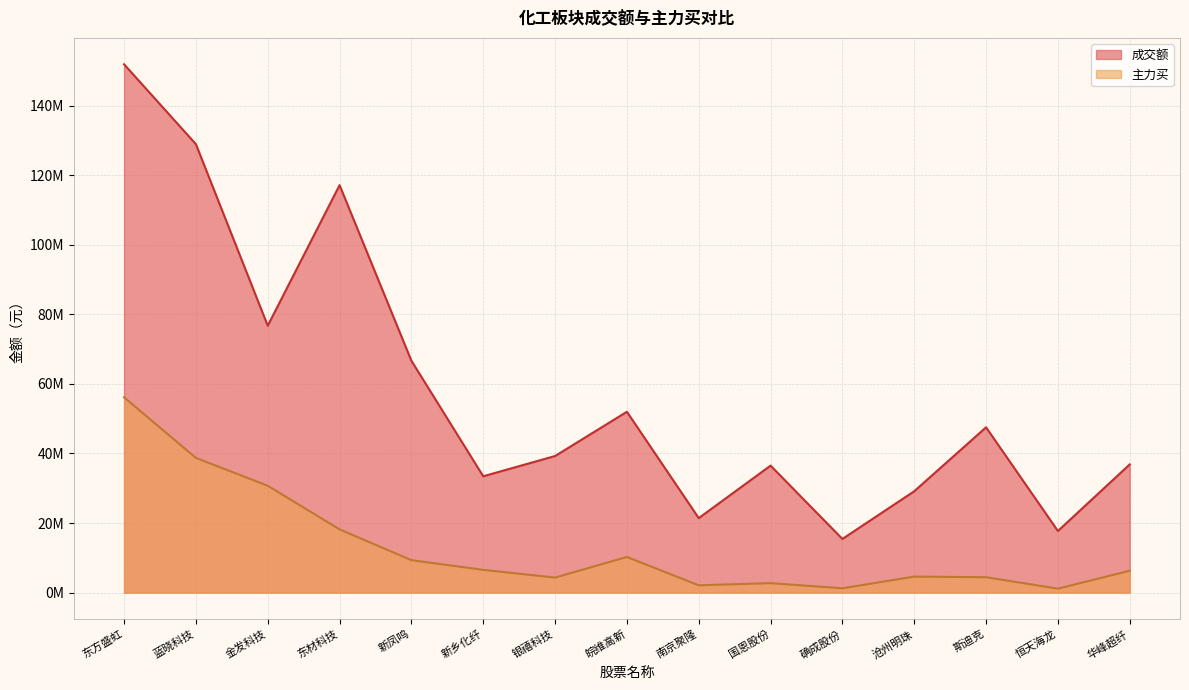

What is the sum of the 主力买 values at 金发科技 and 斯迪克?

35157291